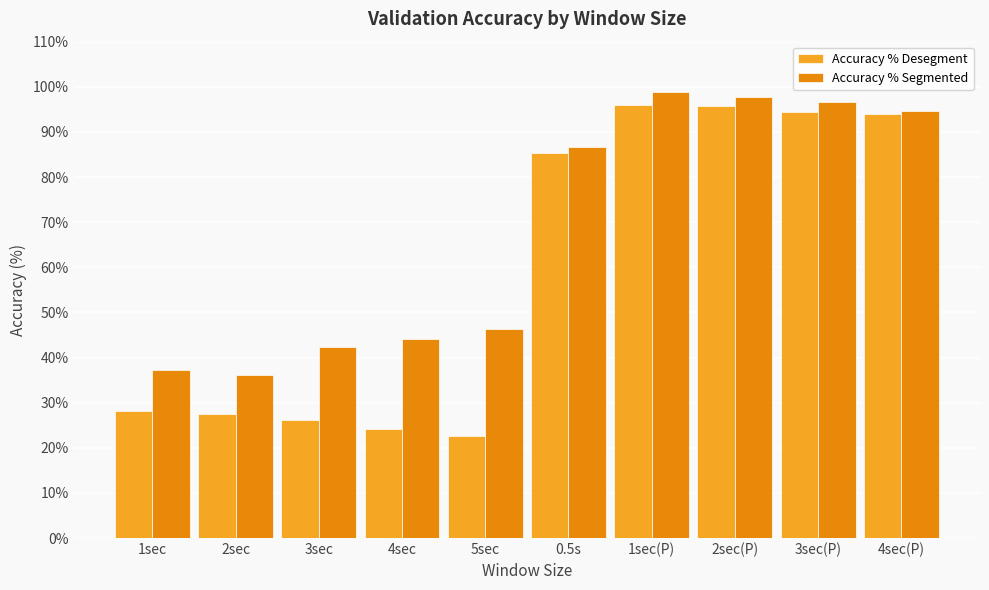

What is the total value across all series at 4sec?

68.3